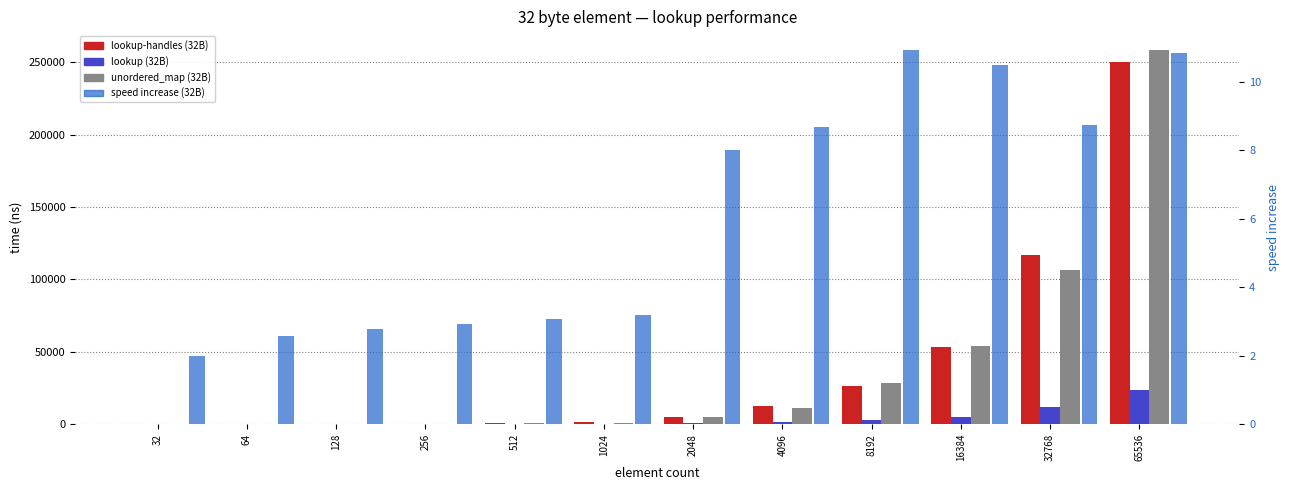

Where is speed increase (32B) nearest to the value 6?

2048